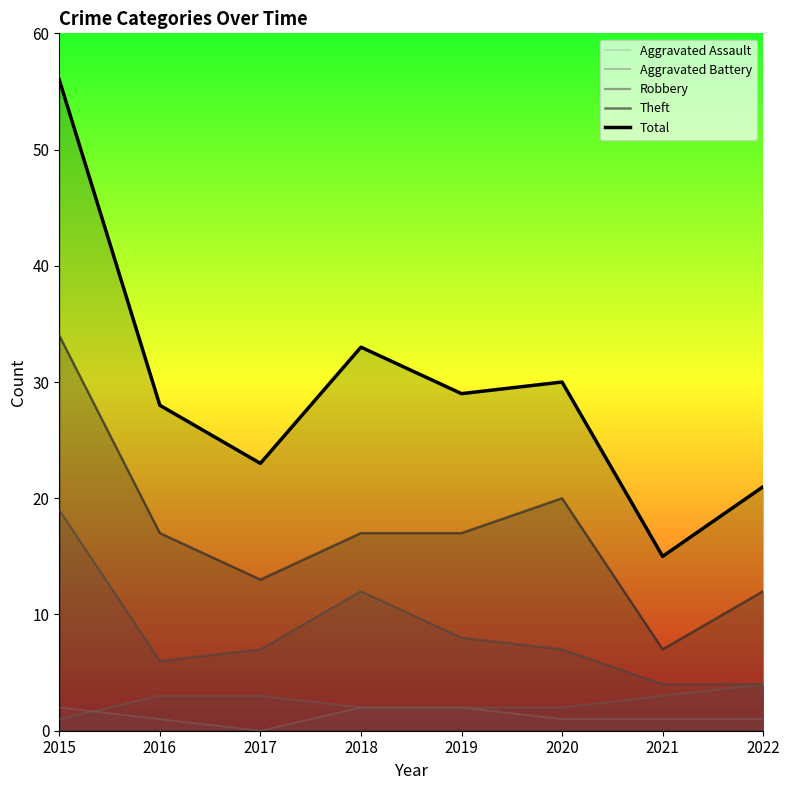

List the series in order of their peak value, lowest first.

Aggravated Assault, Aggravated Battery, Robbery, Theft, Total